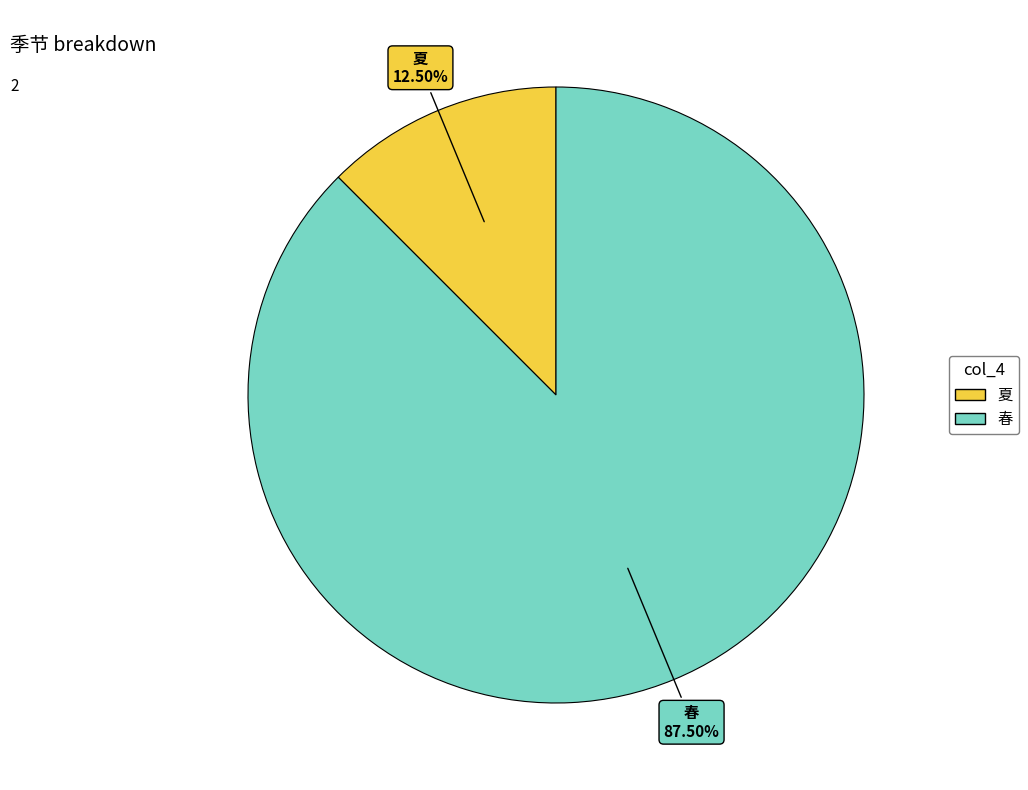

Which has a higher value, 春 or 夏?

春